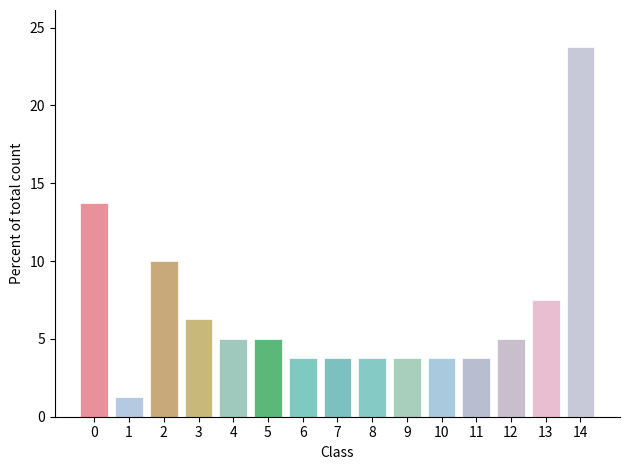

What is the value of the 13th bar from the left?

5.0